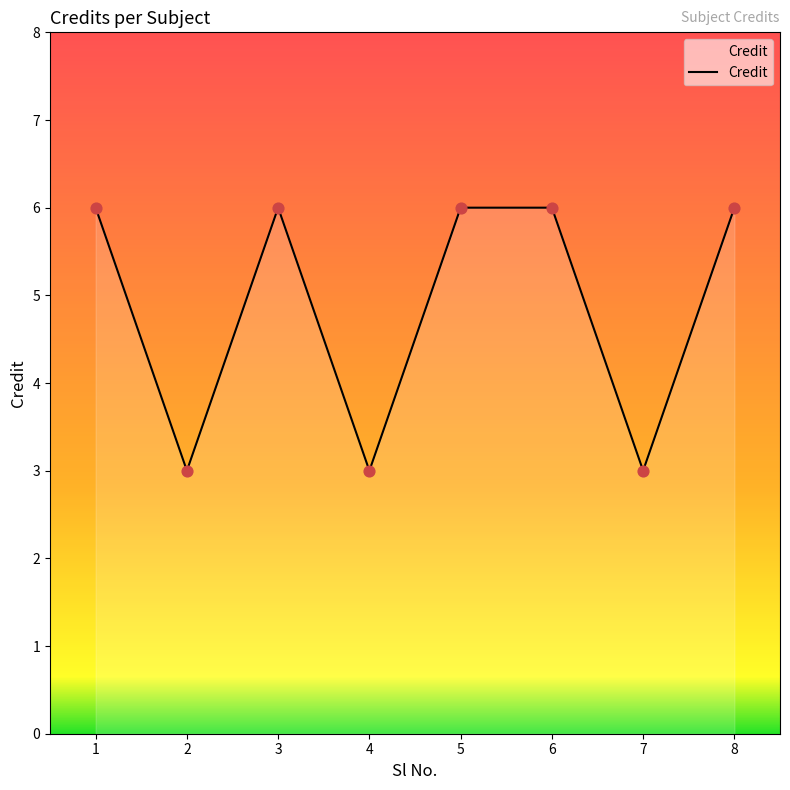

What is the change in value from 7 to 8?

+3